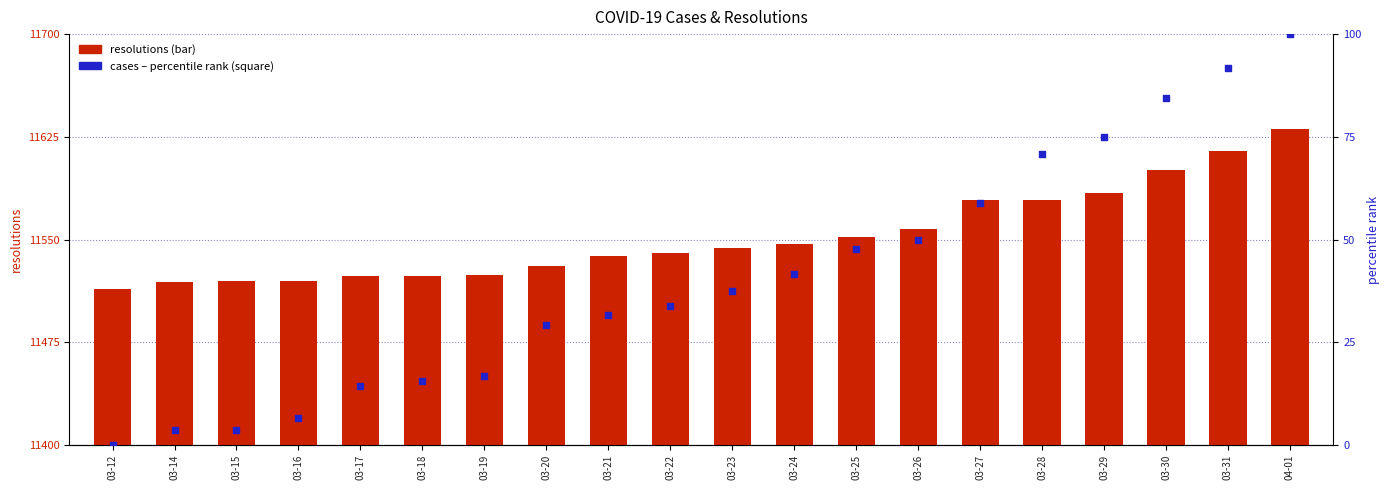

Is the value of resolutions at 03-20 greater than the value of cases (percentile) at 03-17?

Yes